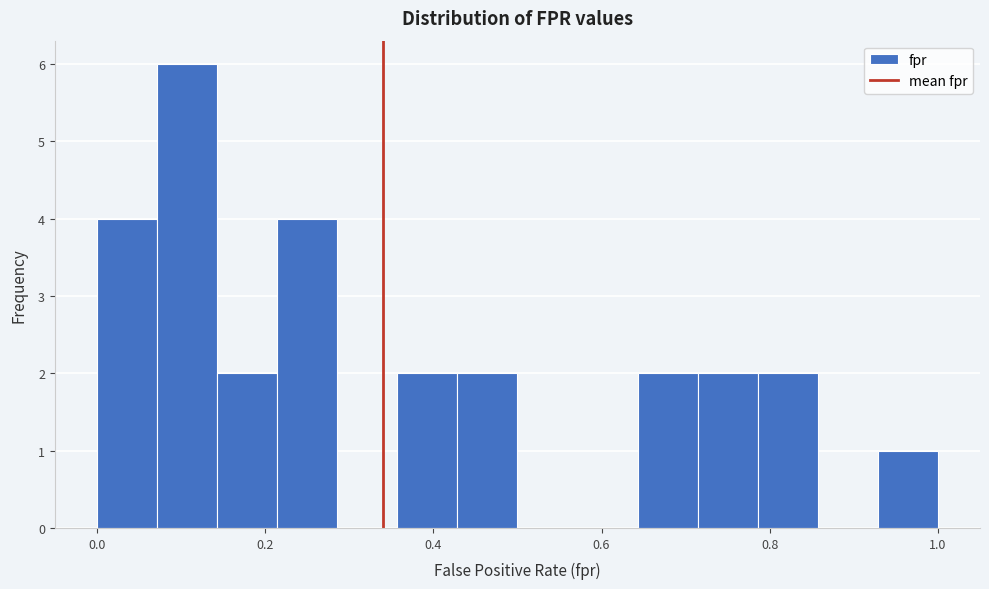

Read against the x-axis, roughly where is the centre of the tallest bar?

0.10